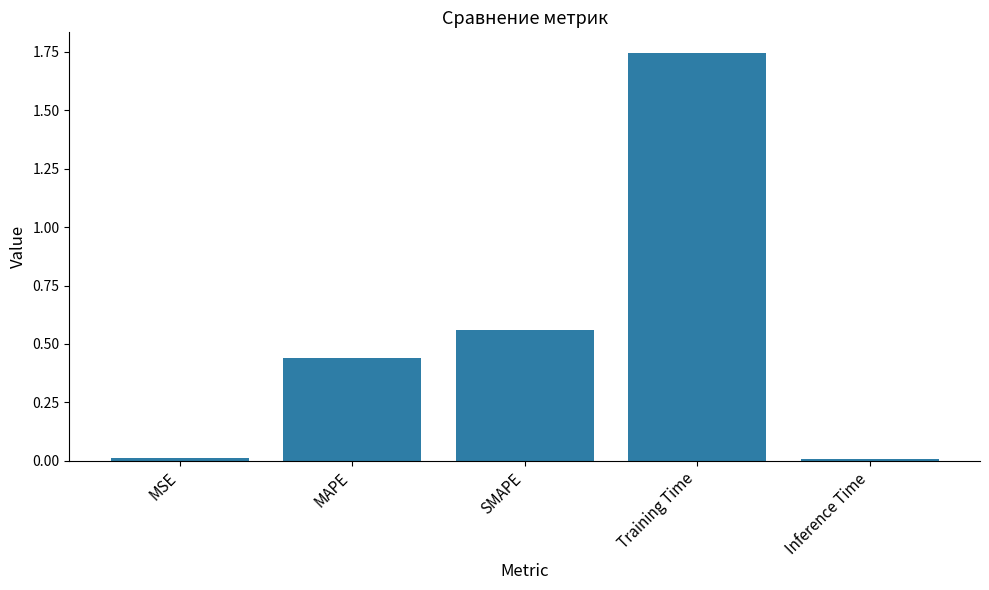

True or false: the data shows 0.0 at MSE.

True